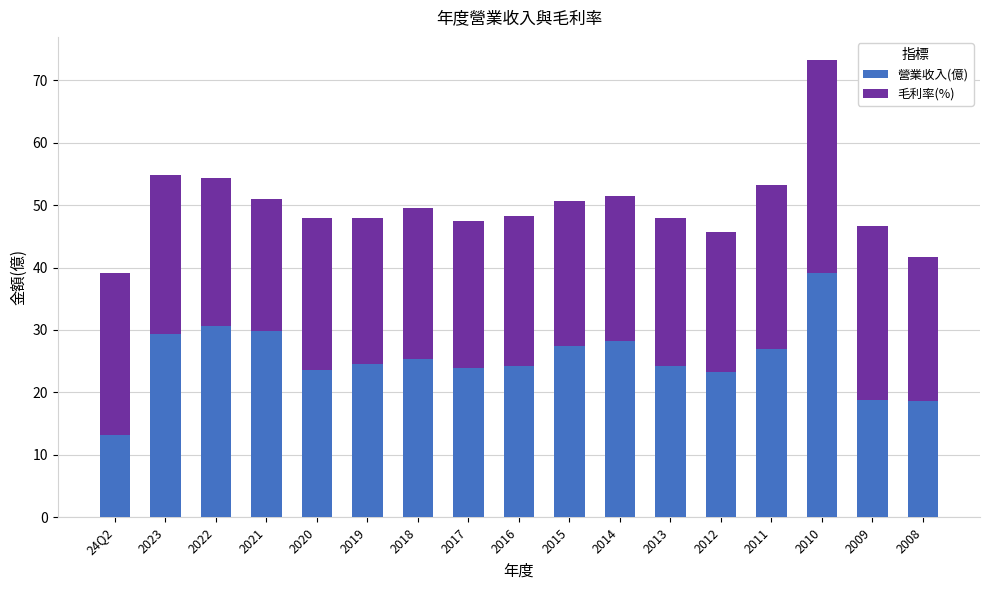

What is the sum of all 營業收入(億) values?

431.0